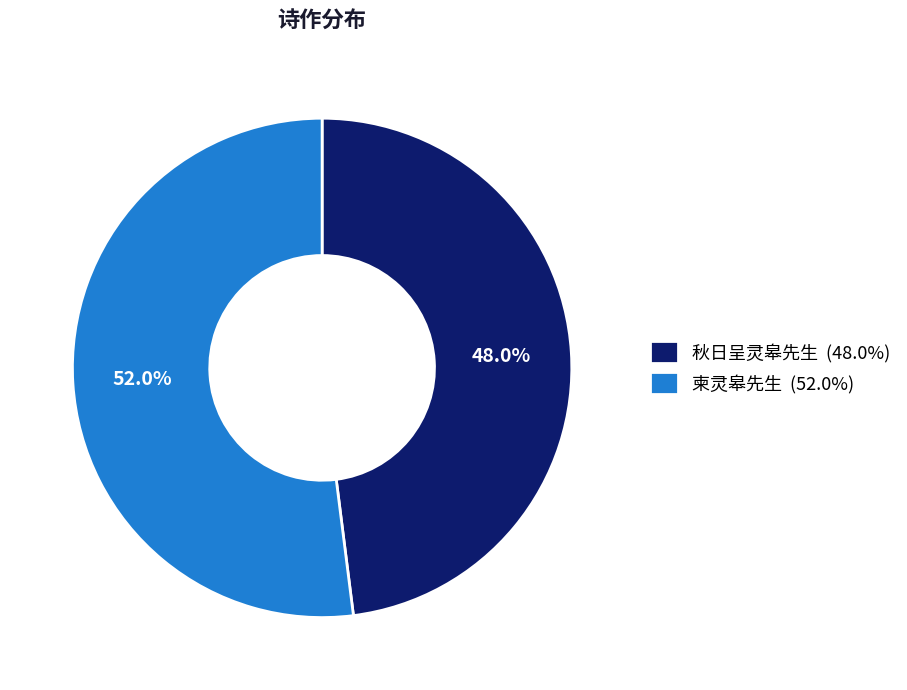

True or false: 柬灵皋先生 accounts for 45% of the total.

False